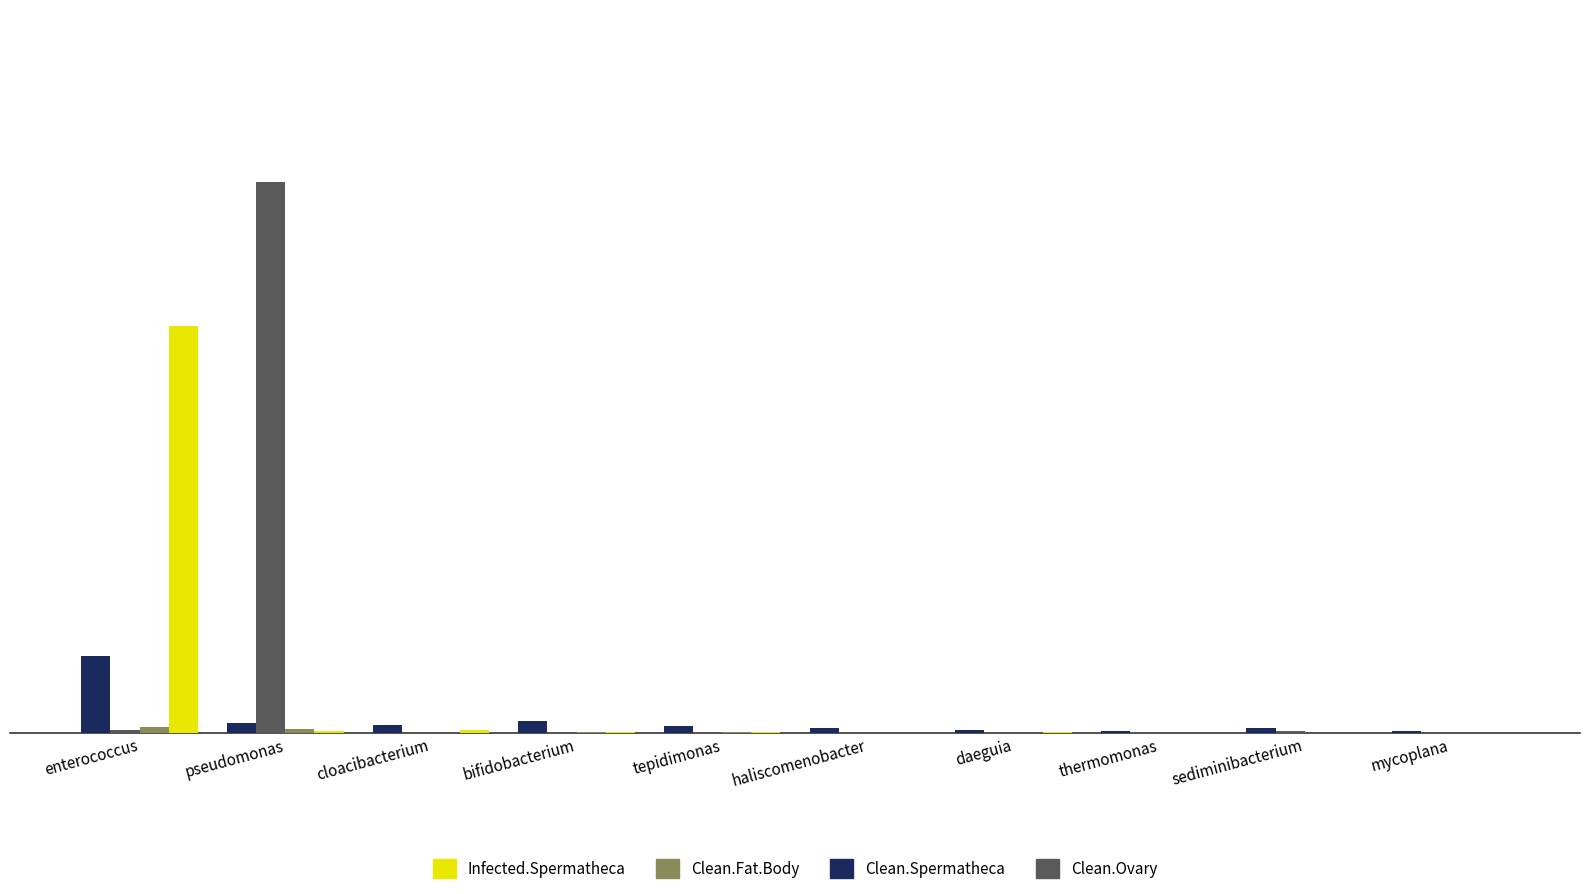

At which category is the sum across all series the highest?

pseudomonas